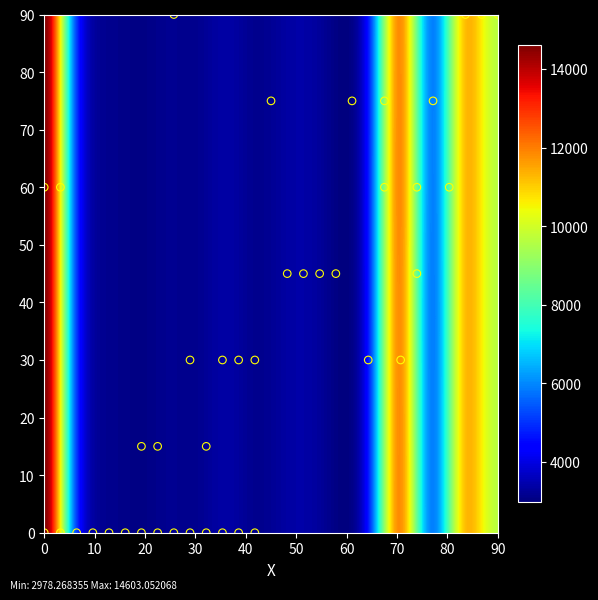

What is the range of Y values (max minus min)?

90